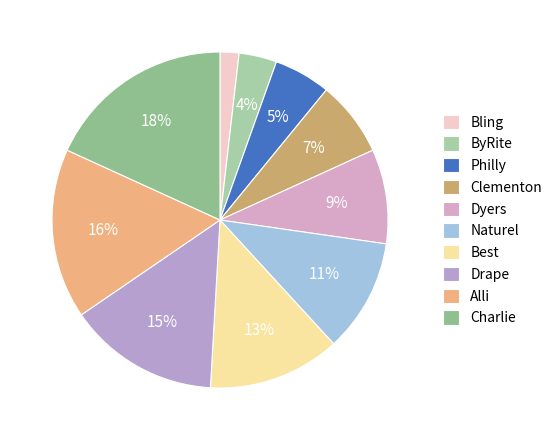

How many slices are in this pie chart?

10